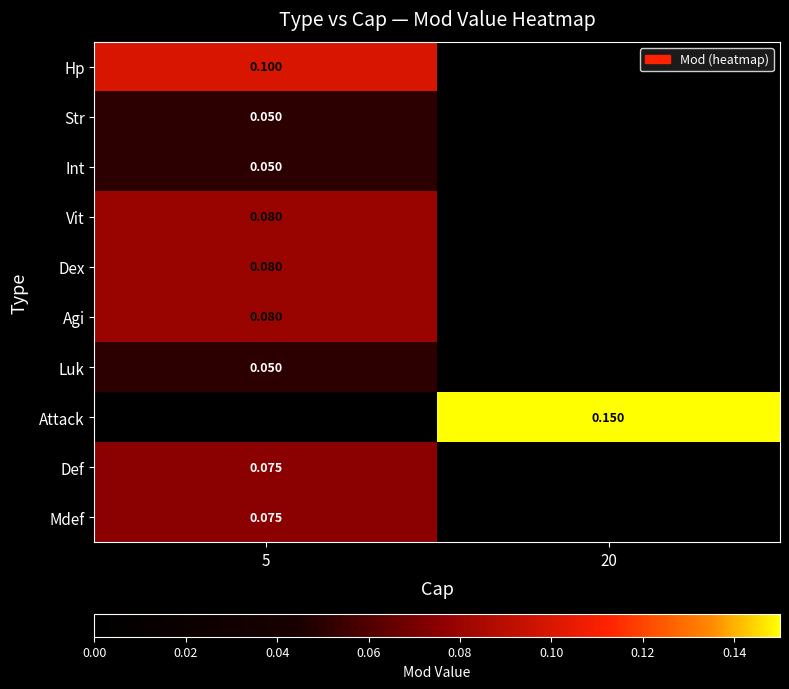

At which category is the sum across all series the highest?

5